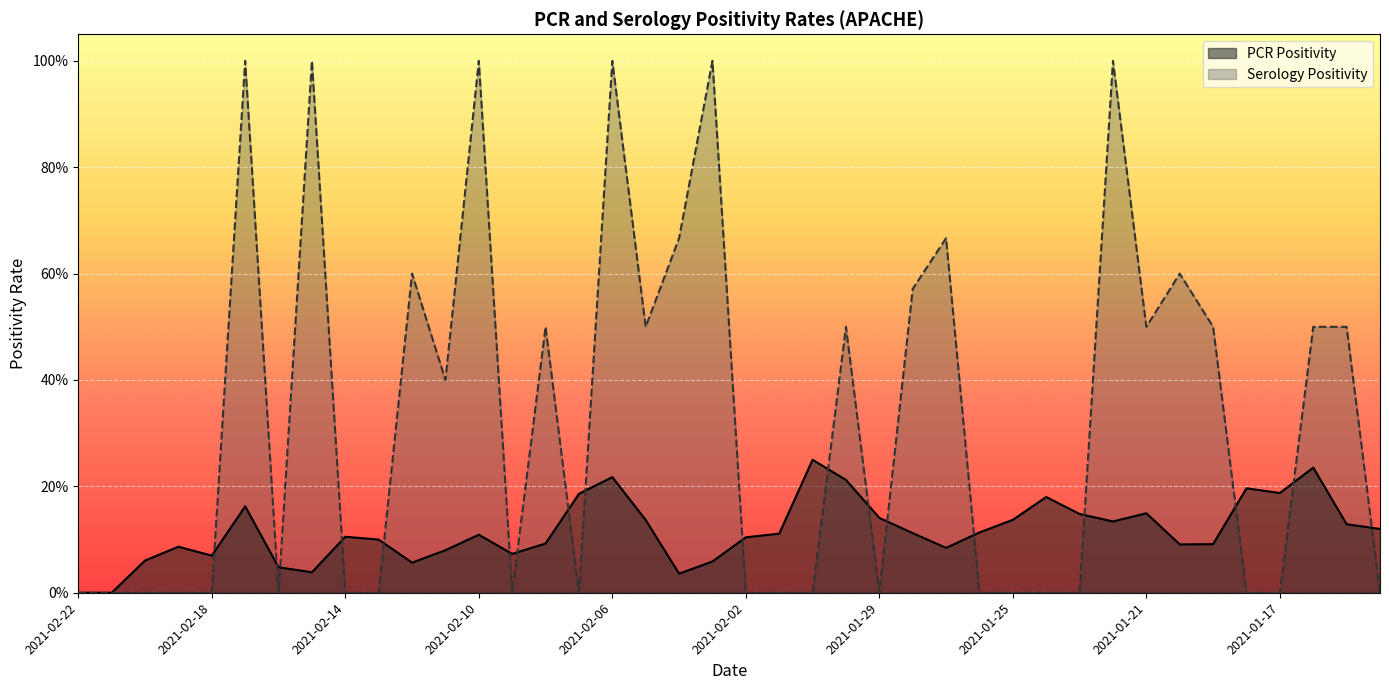

What is the average value of the PCR Positivity series?

0.1